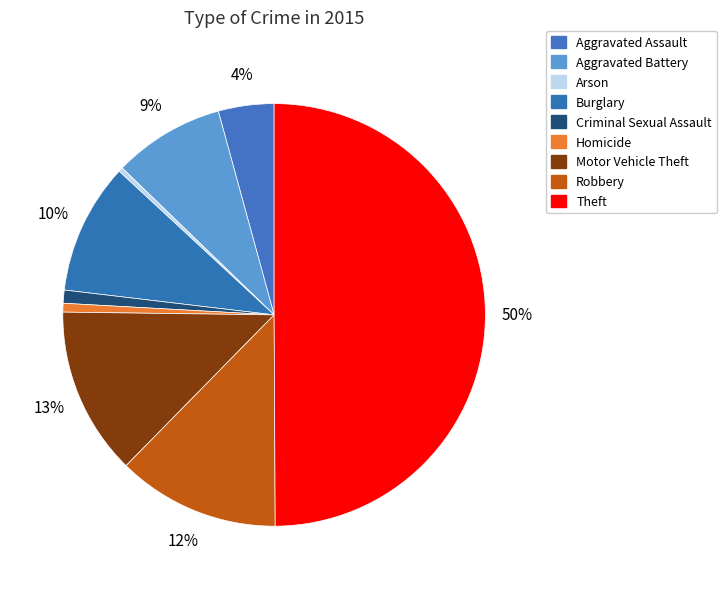

How many slices are in this pie chart?

9